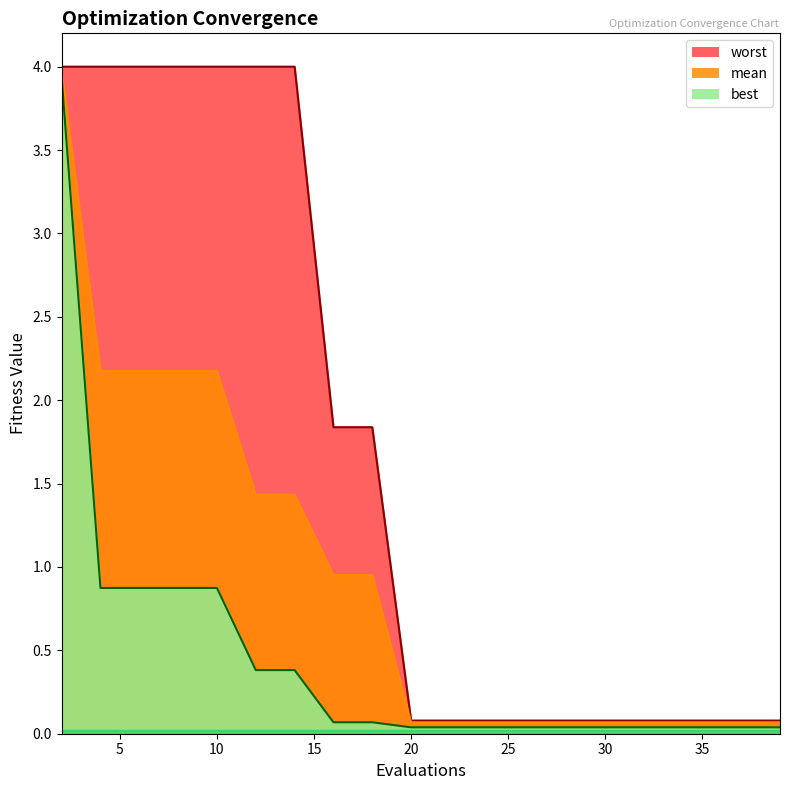

What is the total value across all series at 26?

0.2